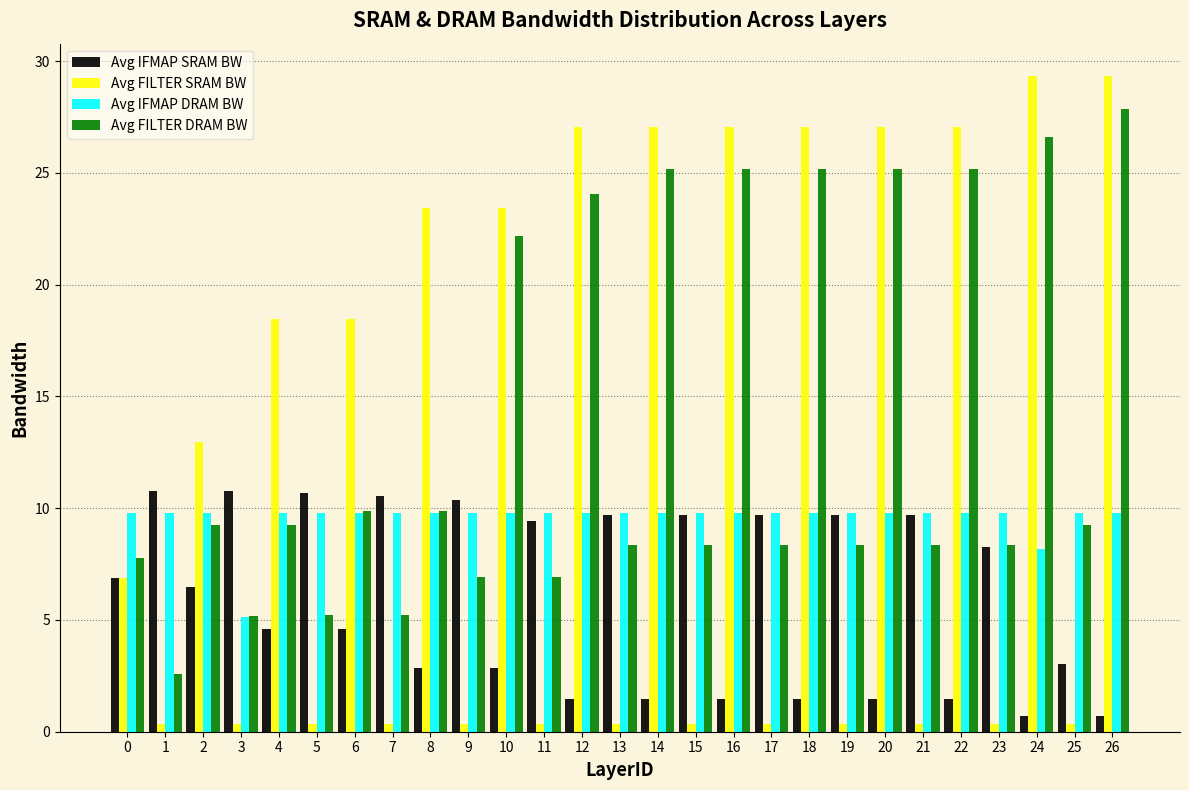

What is the lowest value of the Avg FILTER DRAM BW series?

2.6